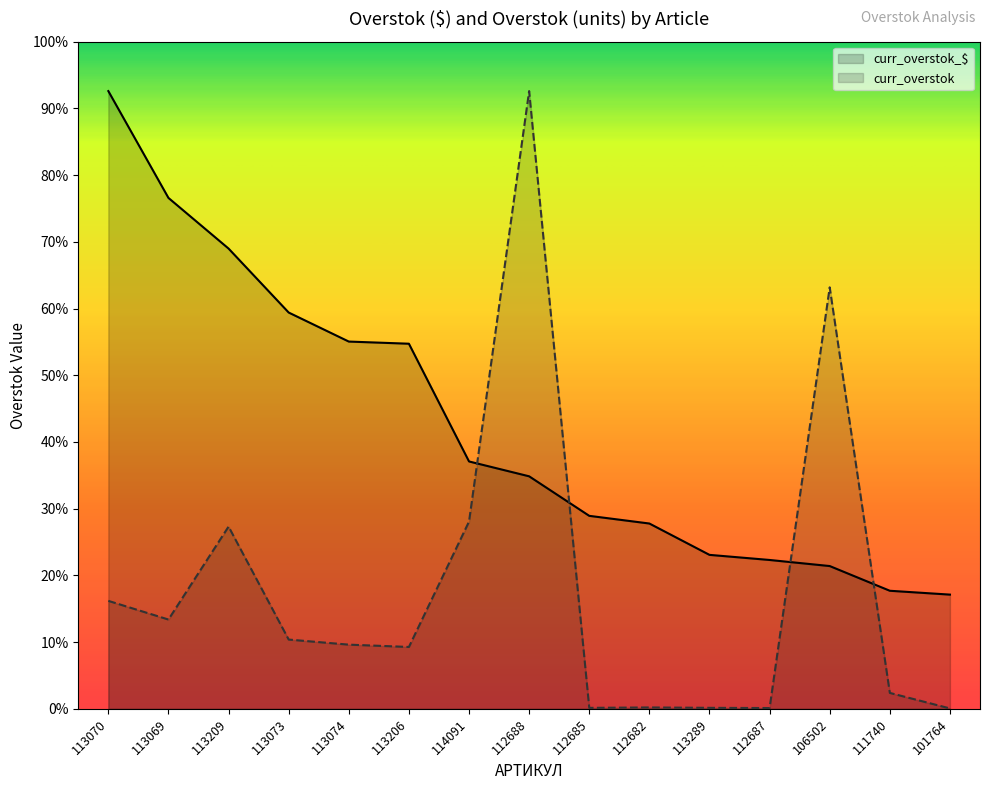

At which category does curr_overstok reach its first local valley?

113069